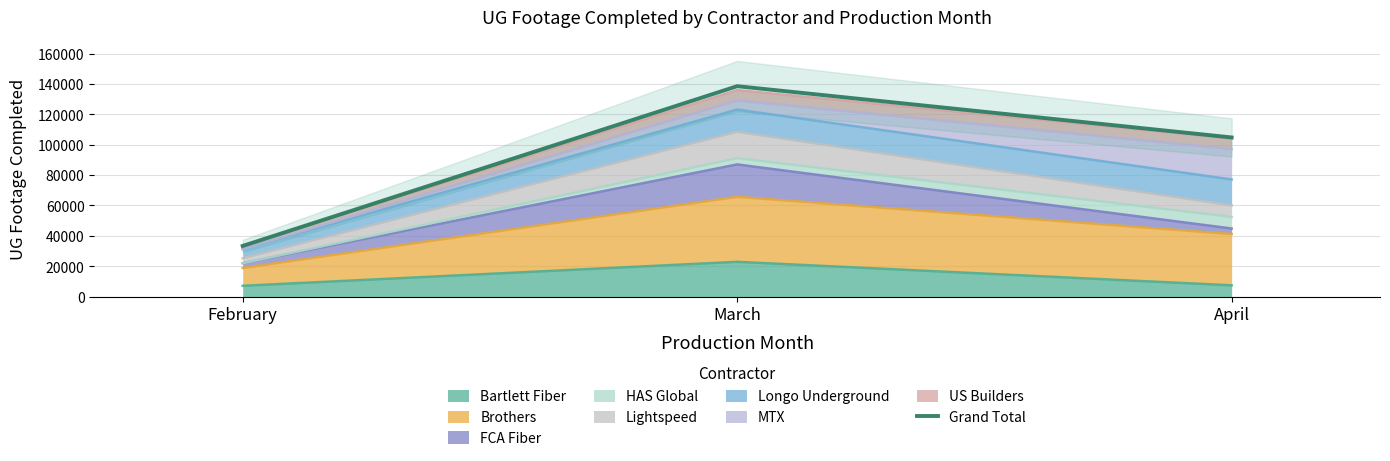

What is the difference between the second highest and minimum values?

71401